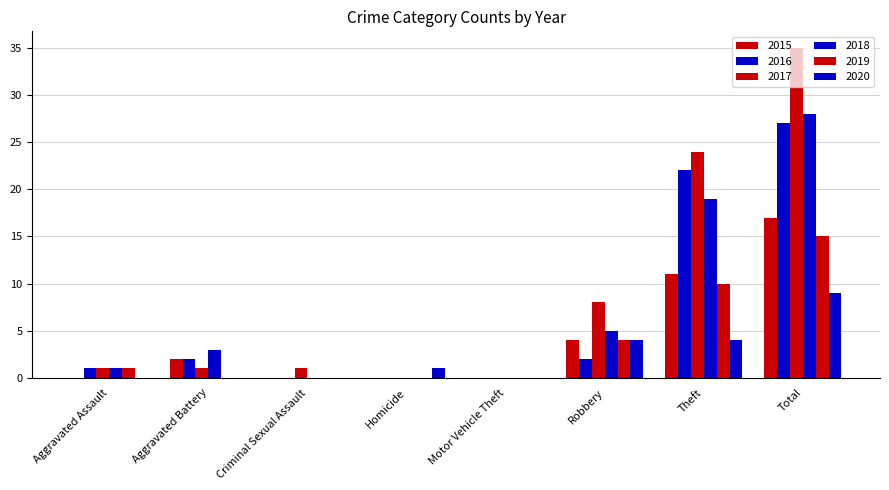

List the labels in order of 2016 value, largest first.

Total, Theft, Aggravated Battery, Robbery, Aggravated Assault, Criminal Sexual Assault, Homicide, Motor Vehicle Theft